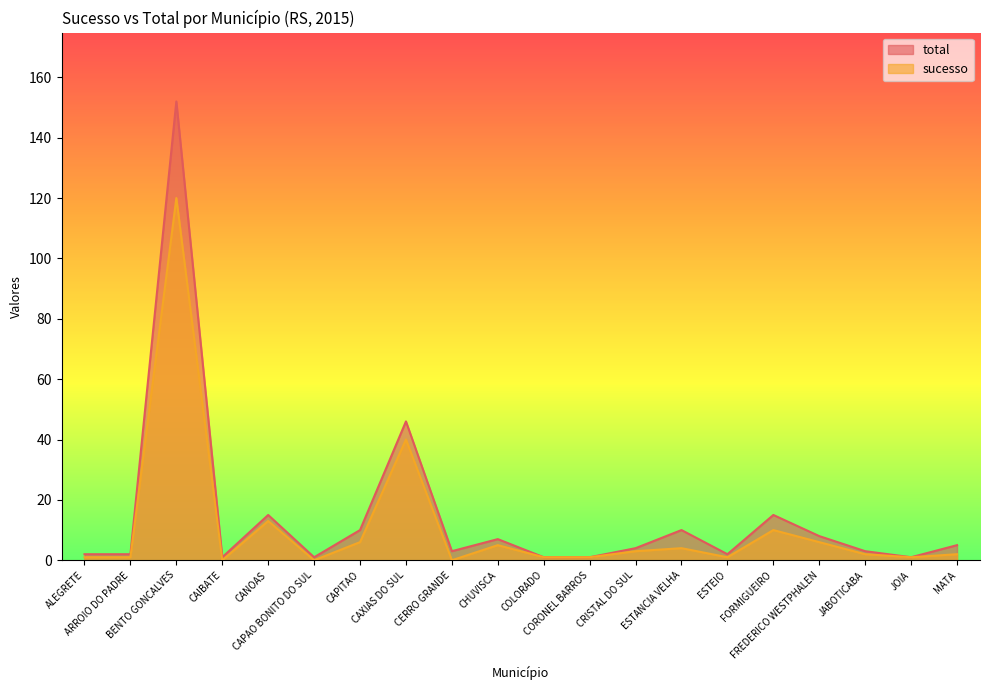

At which label does sucesso first exceed 2?

BENTO GONCALVES